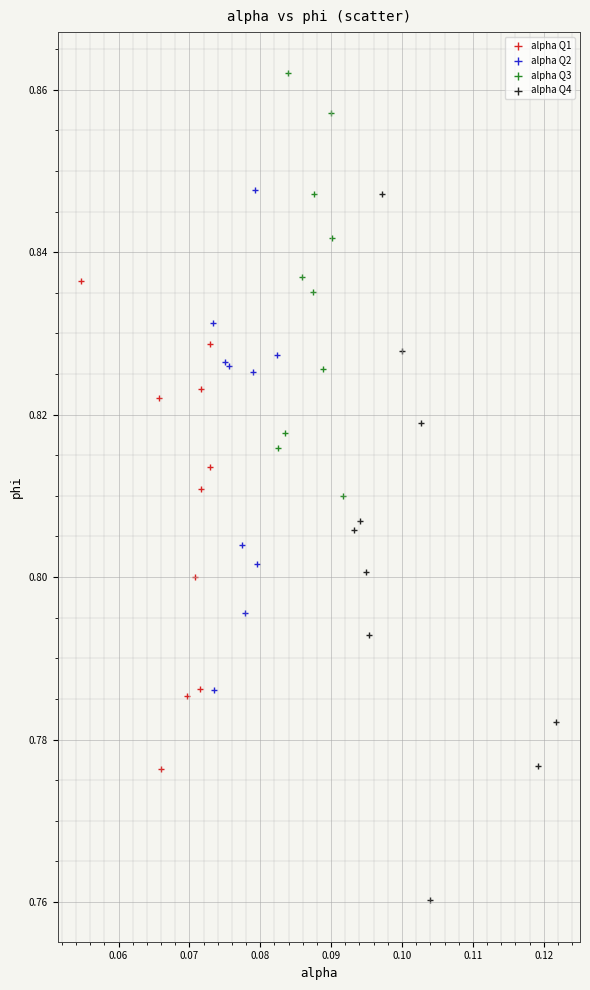

What are all the series names shown in the legend?

alpha Q1, alpha Q2, alpha Q3, alpha Q4